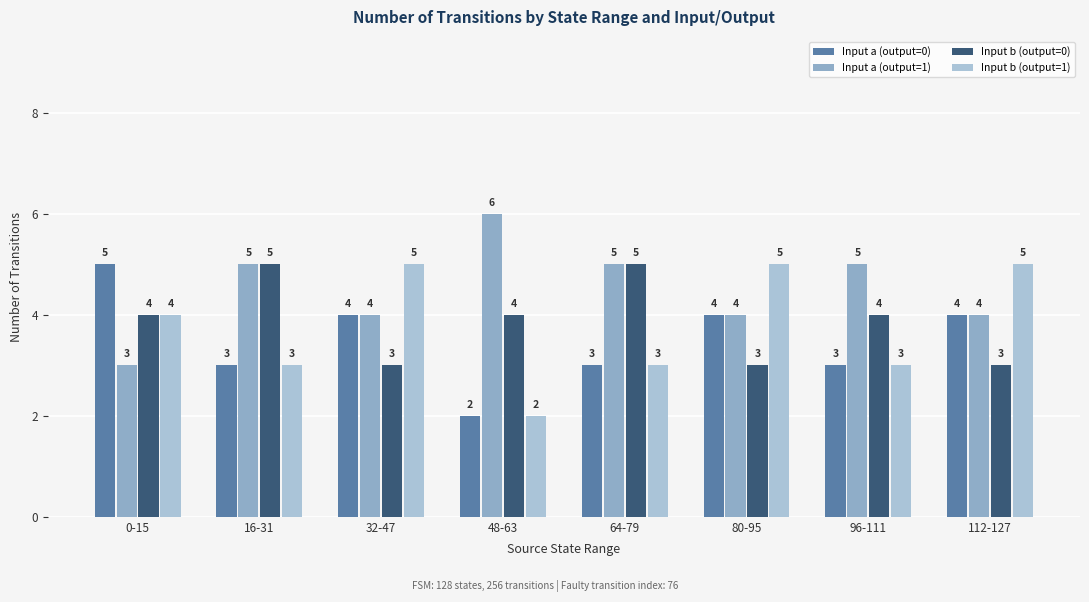

Count the number of categories in the chart.

8